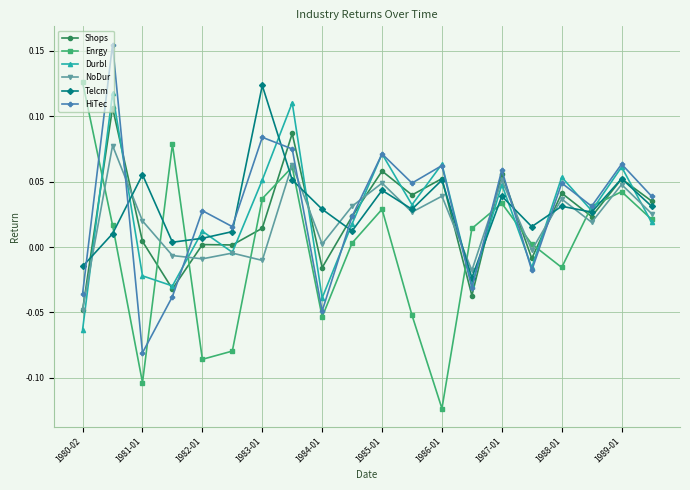

In HiTec, how many points are higher than both neighbors (excluding endpoints)?

8